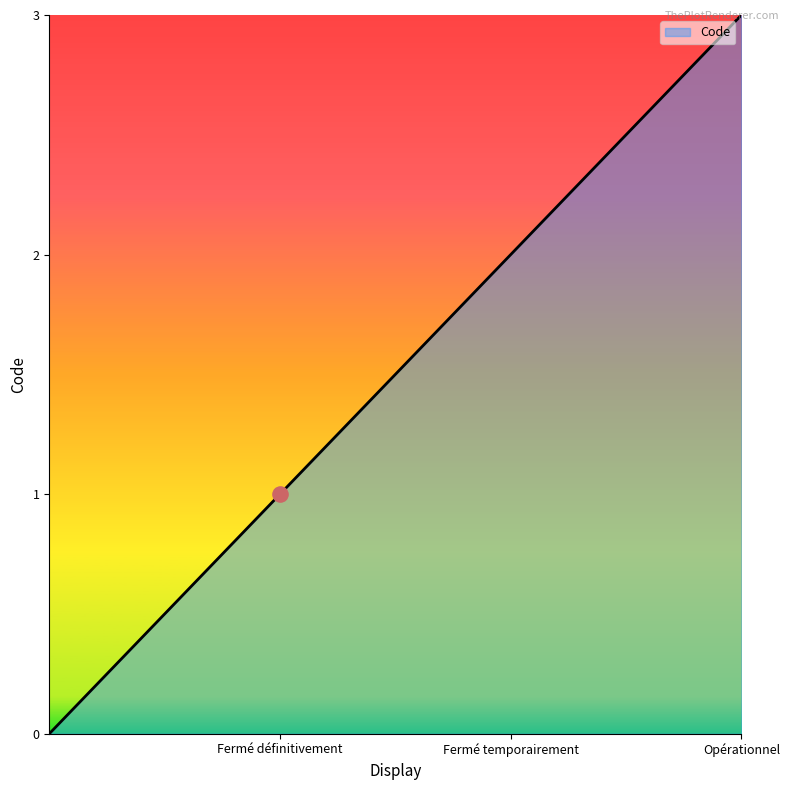

True or false: there are more than 1 points higher than both neighbors.

False